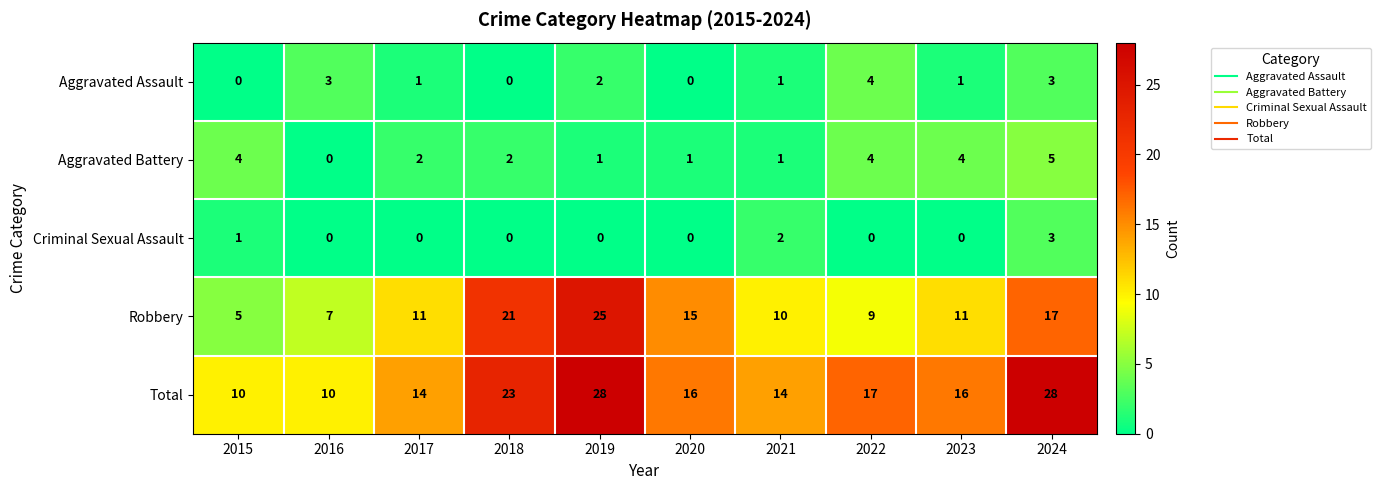

How many series are shown in this chart?

5